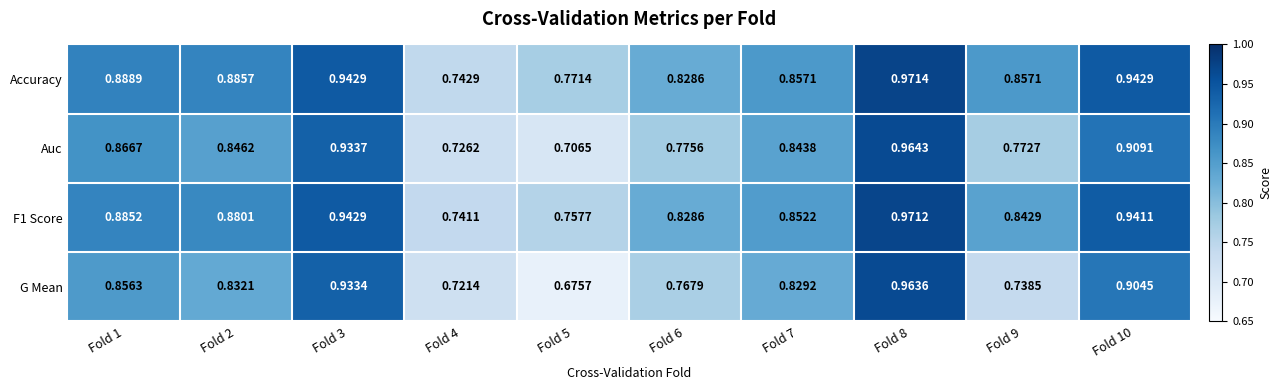

Which series has the largest total across all categories?

Accuracy